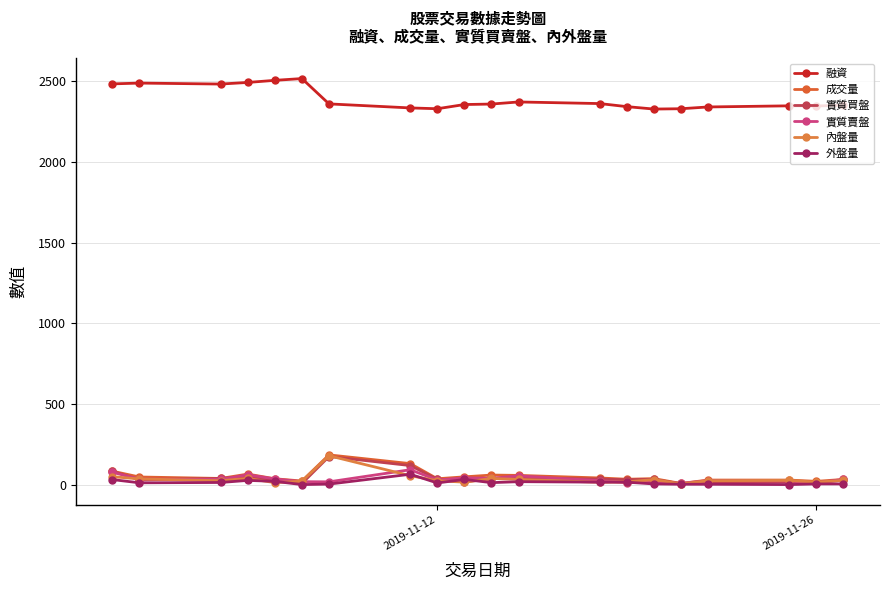

What is the value of the 實質賣盤 point at the 10th from the left?

43